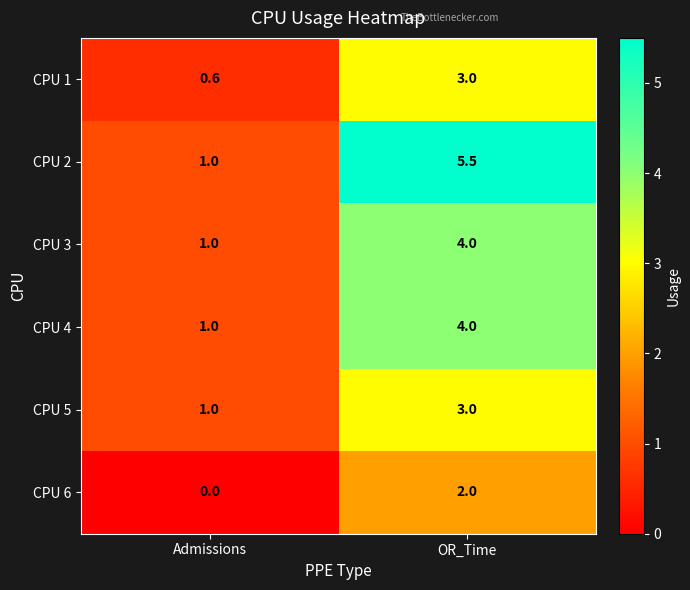

What is the sum of all CPU 6 values?

2.0